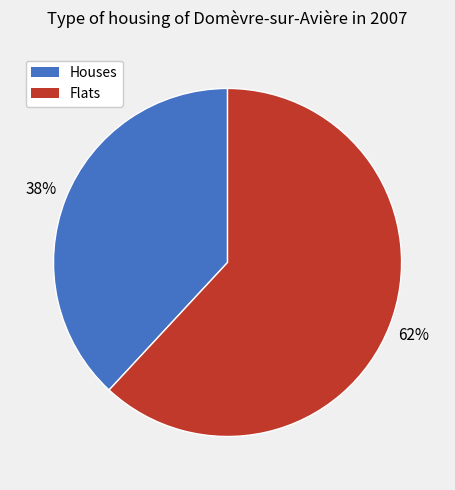

To the nearest percent, what is the difference between the largest and smallest slice percentages?

24%